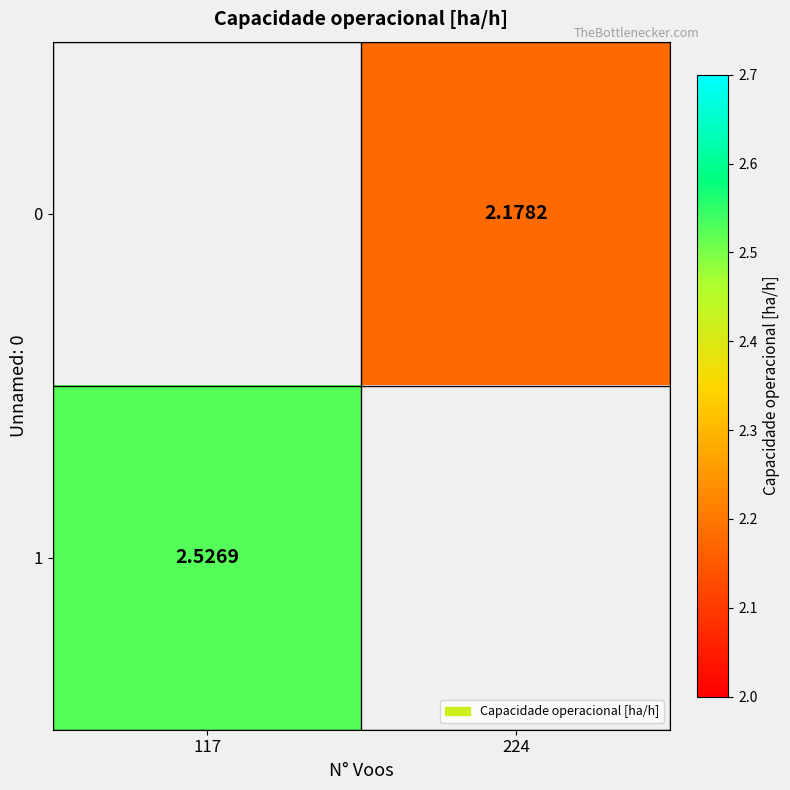

The 0 series shows 2.8 at 224. True or false?

False